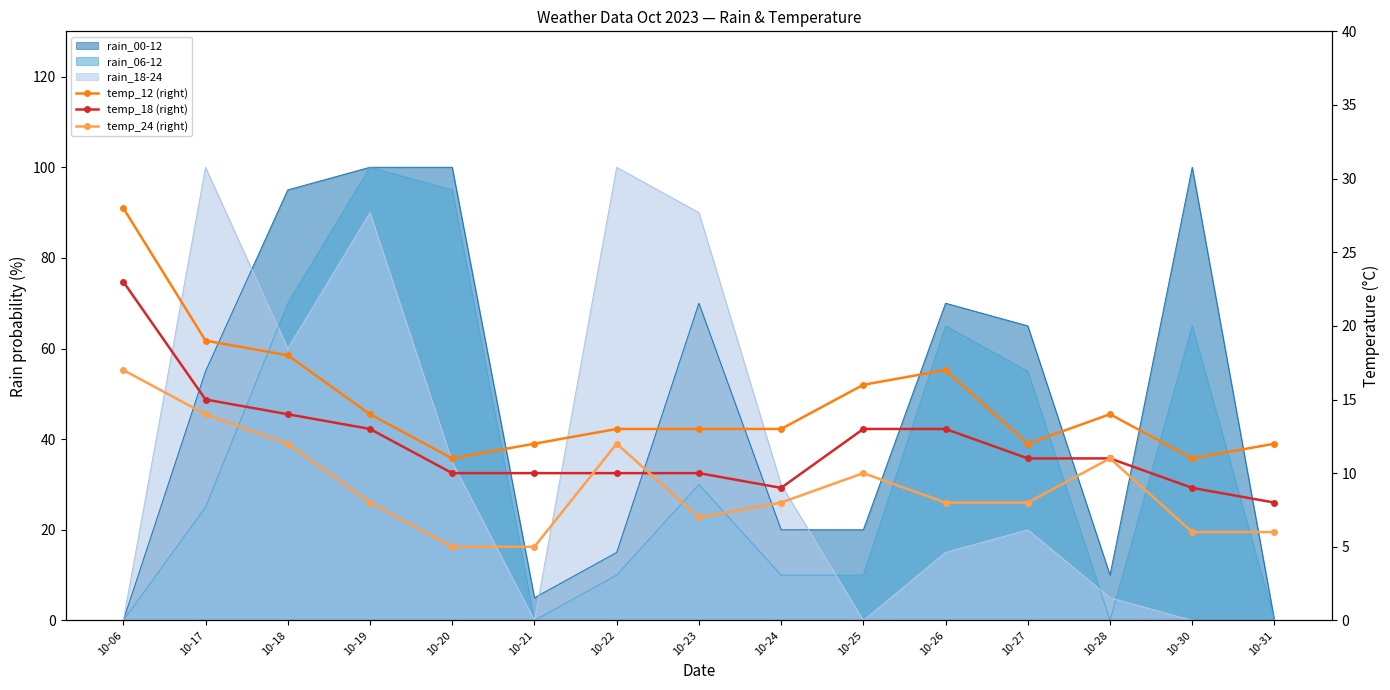

The value of temp_18 (right) at 10-24 is 13. True or false?

False